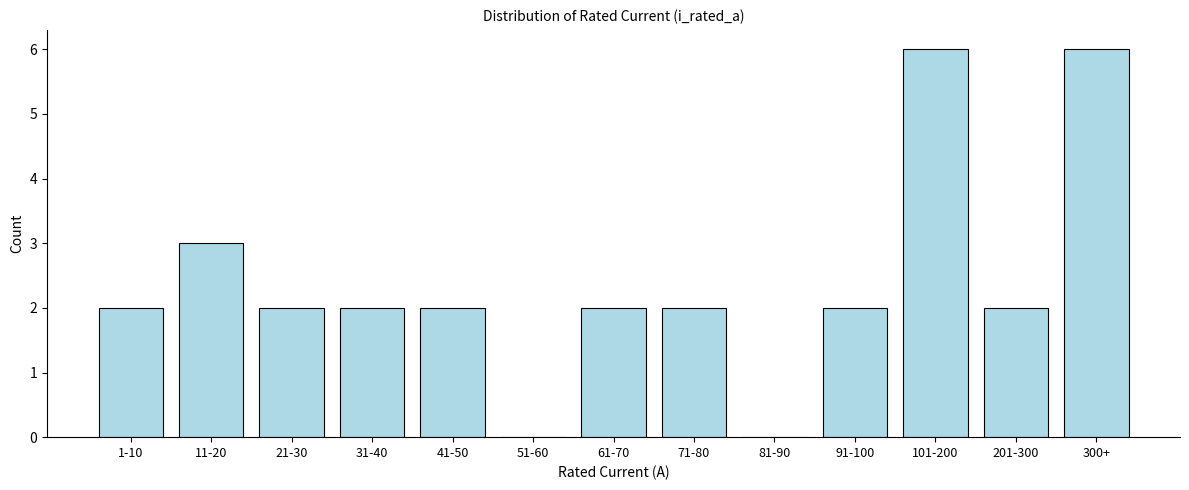

Is it true that the value at 51-60 is 4?

False